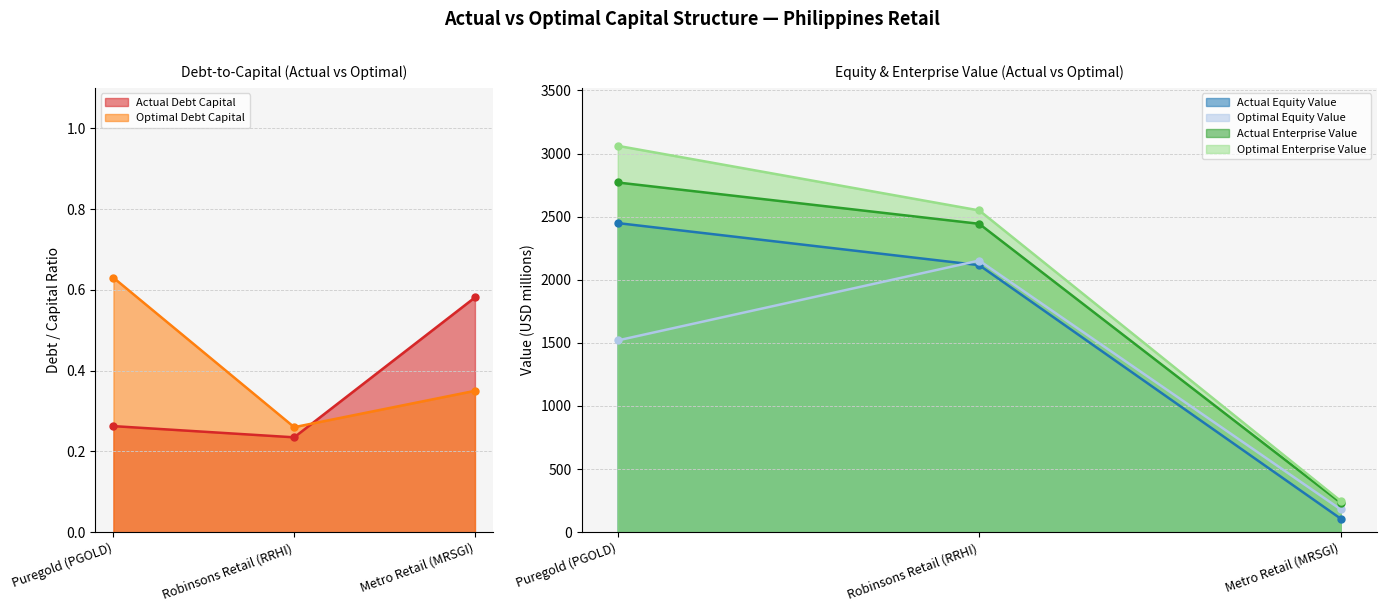

Reading right to left, list all the values displayed in this chart.

actual_debt_capital: 0.6	0.2	0.3
optimal_debt_capital: 0.3	0.3	0.6
actual_equity_value: 107.1	2115.6	2449.1
optimal_equity_value: 180.6	2152.2	1519.4
actual_enterprise_value: 233.4	2443.3	2770.7
optimal_enterprise_value: 247.8	2549.4	3061.2